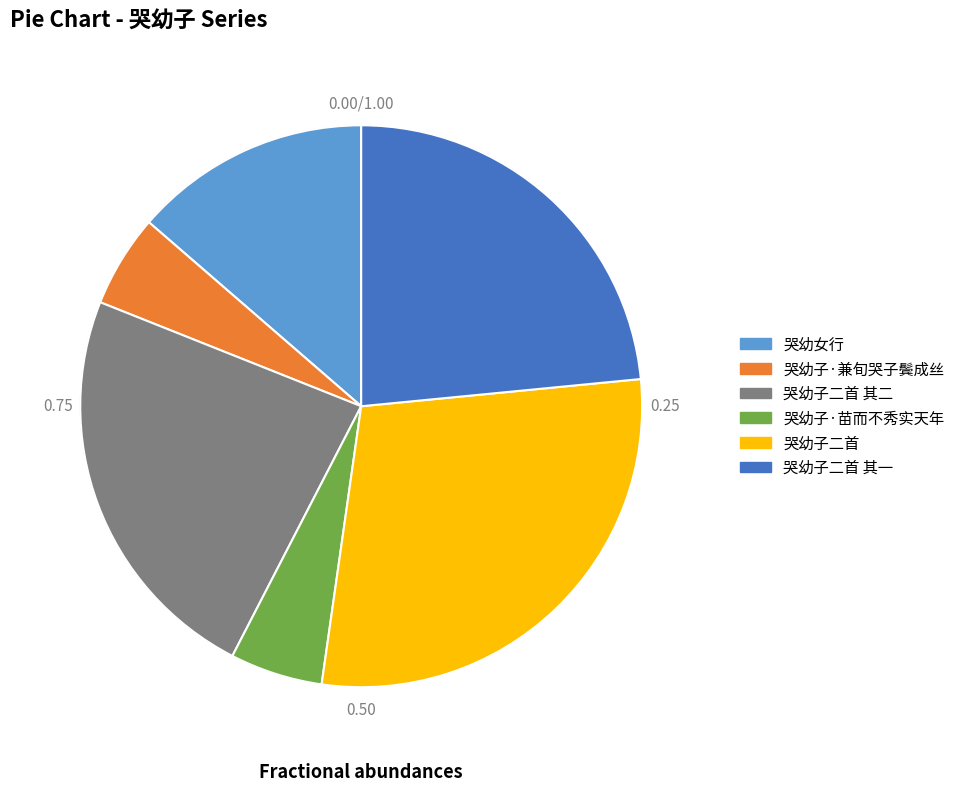

Count the number of slices in the pie.

6